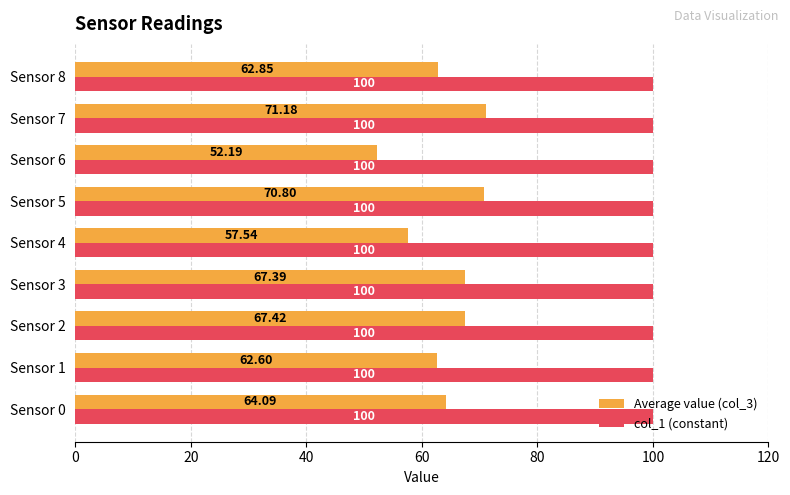

At Sensor 4, list the series in order from smallest to largest.

Average value (col_3), col_1 (constant)